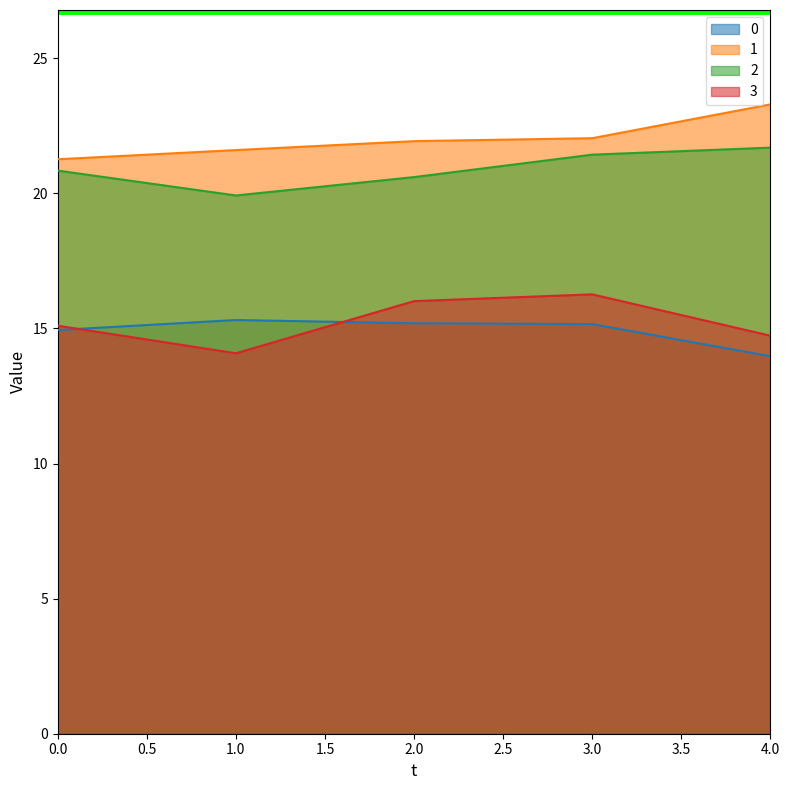

At which category is the sum across all series the highest?

3.0